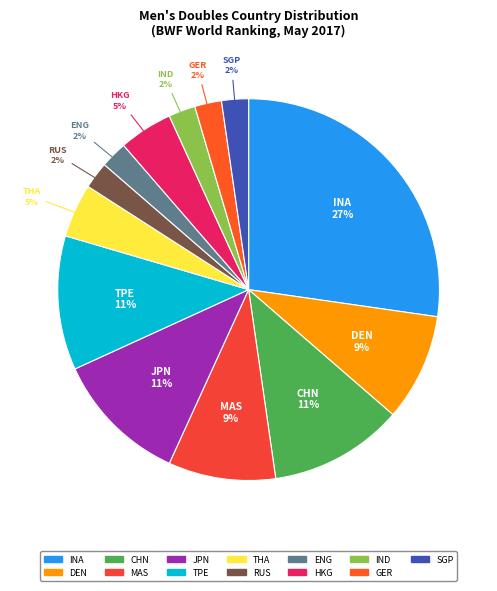

What is the largest slice in the pie chart?

INA